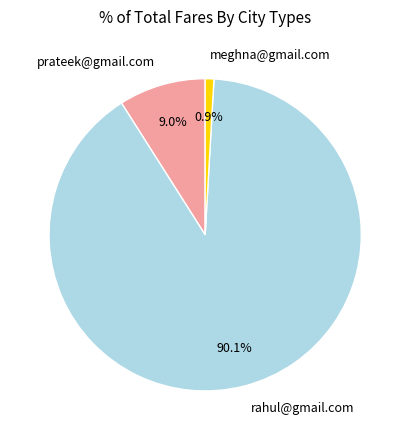

To the nearest percent, what is the average slice percentage?

33%